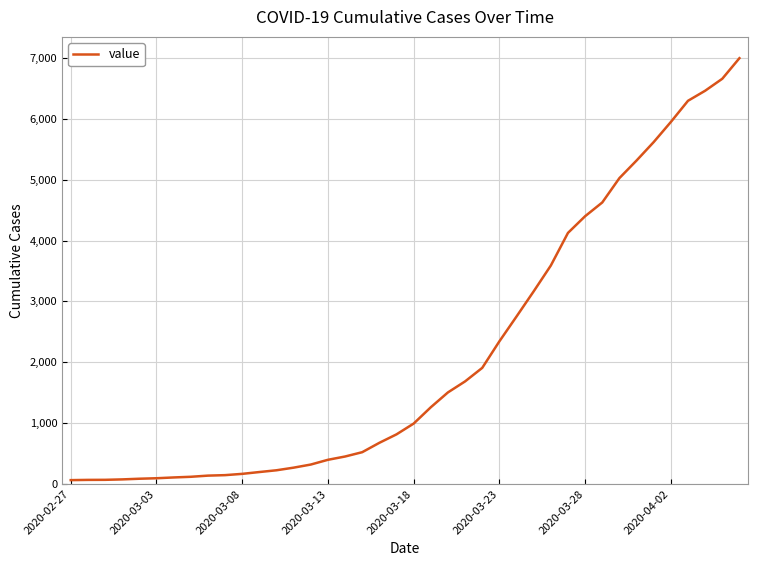

Does the chart display data point markers on the line(s)?

No